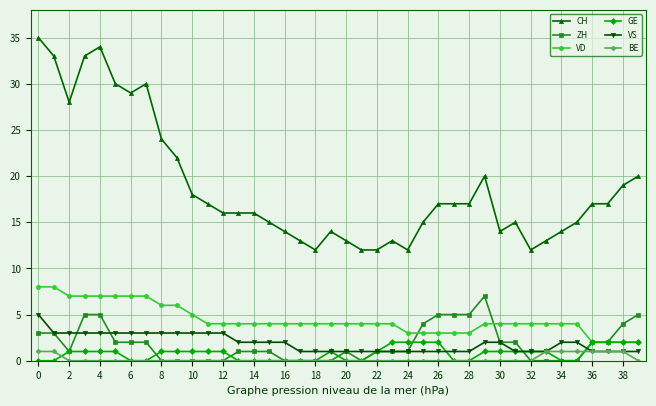

List the series in order of their peak value, lowest first.

BE, GE, VS, ZH, VD, CH